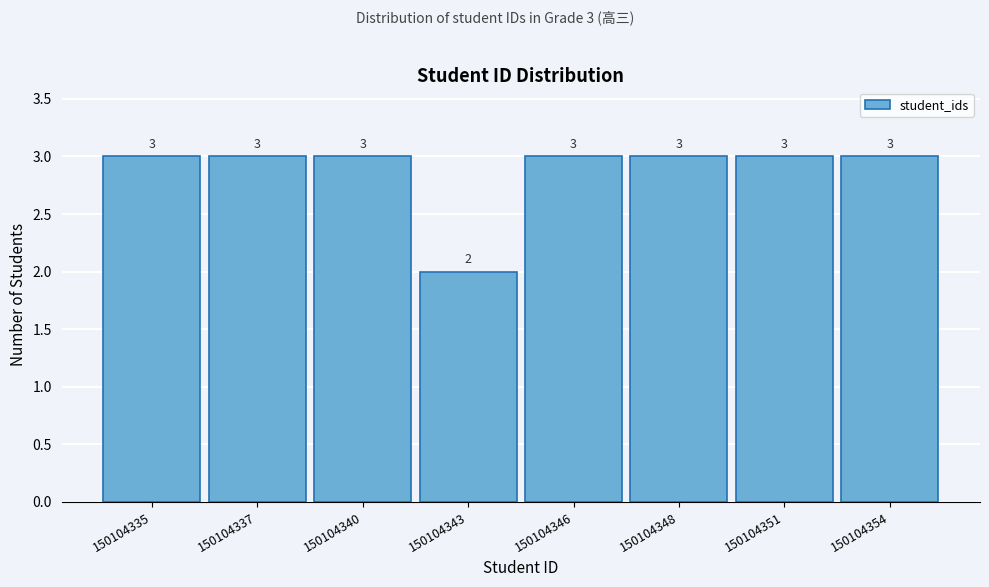

Reading left to right, transcribe all the data shown in this chart.

3	3	3	2	3	3	3	3